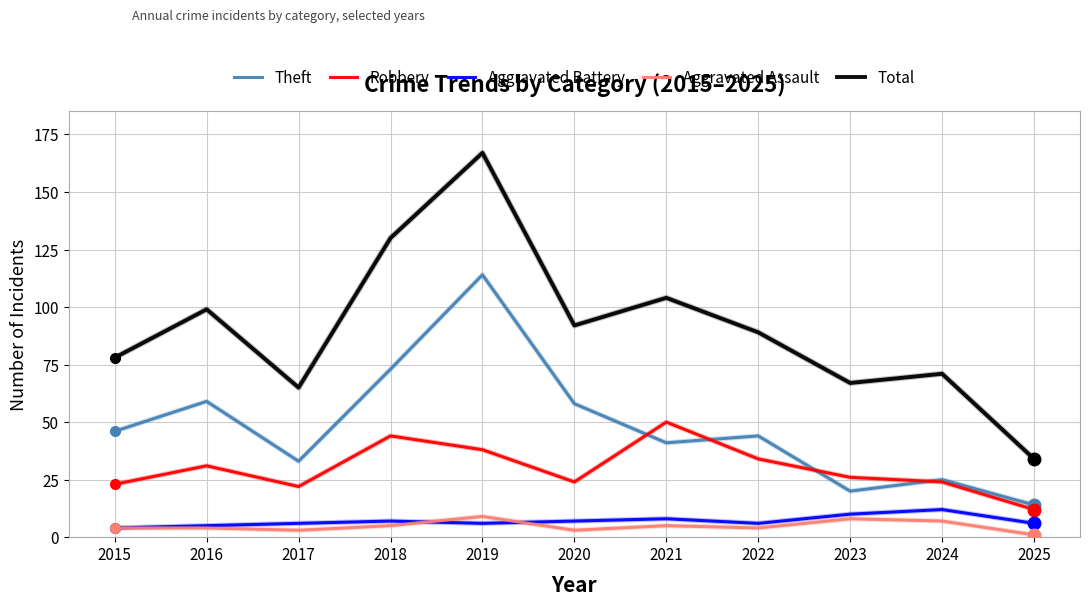

Is the value of Aggravated Assault at 2022 greater than the value of Theft at 2020?

No